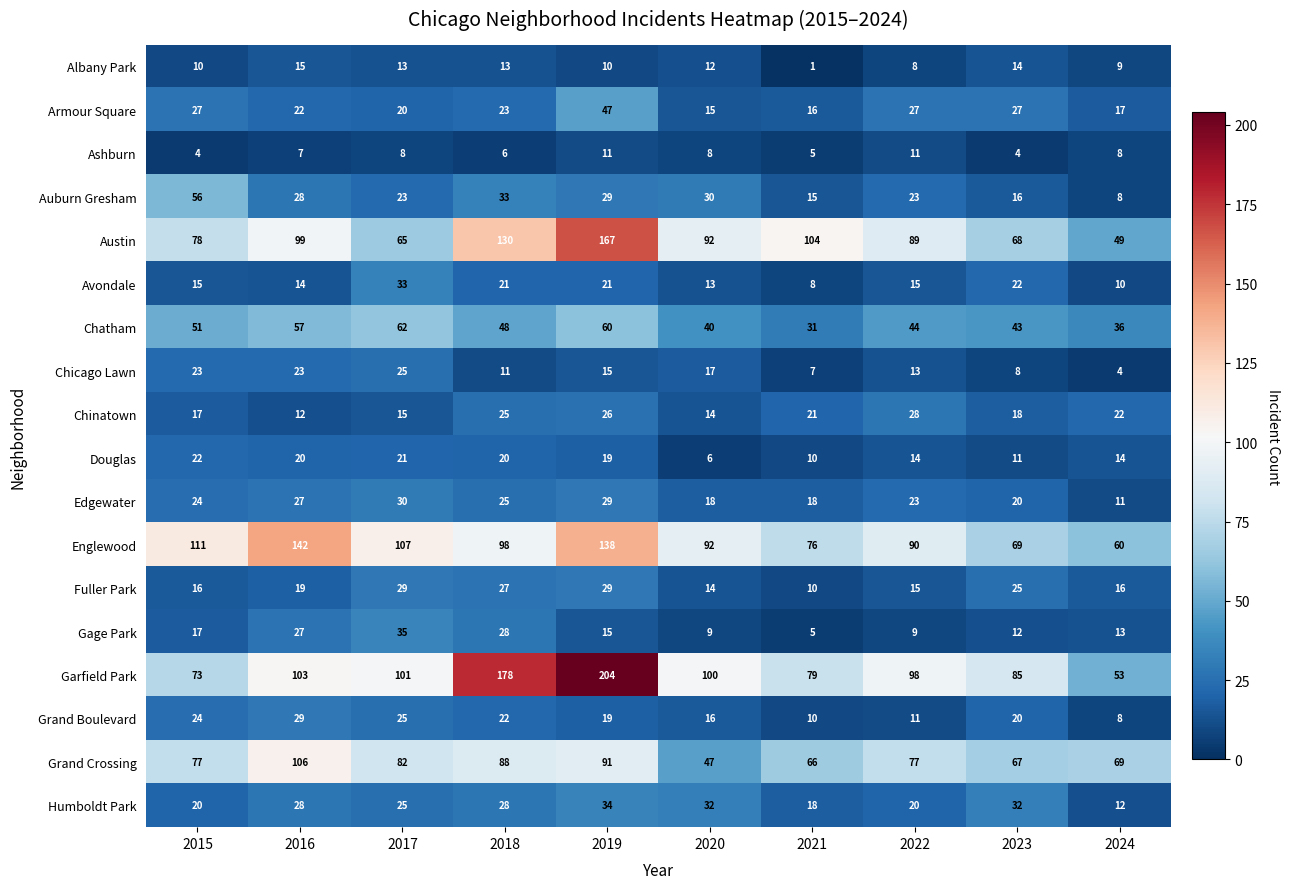

Which series has the largest total across all categories?

Garfield Park